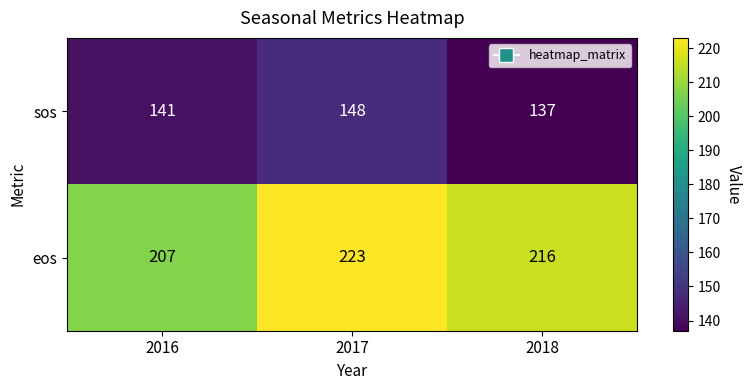

What is the average value of the eos series?

215